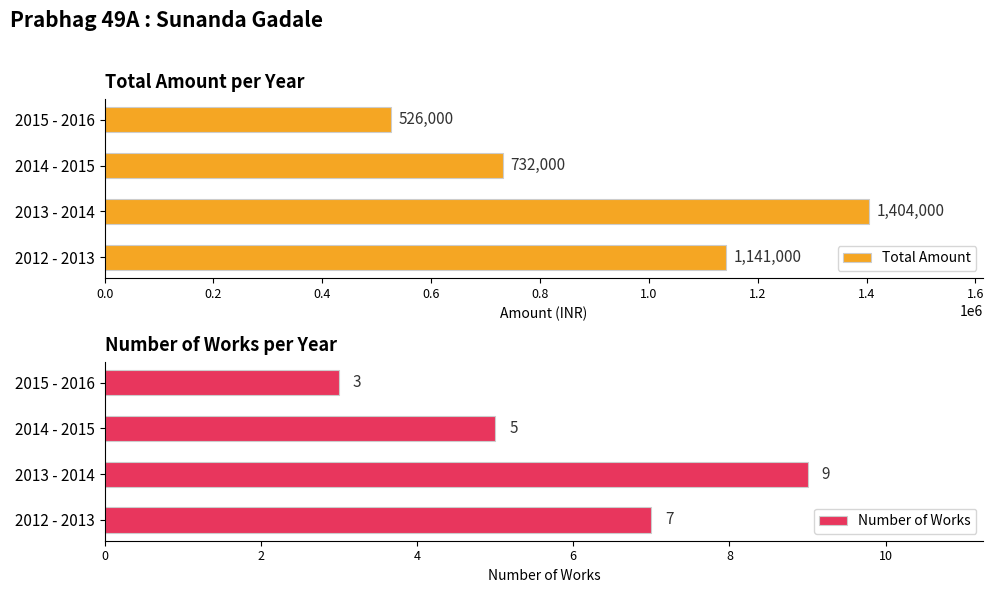

What is the approximate value of Total Amount at 2012 - 2013?

1141000